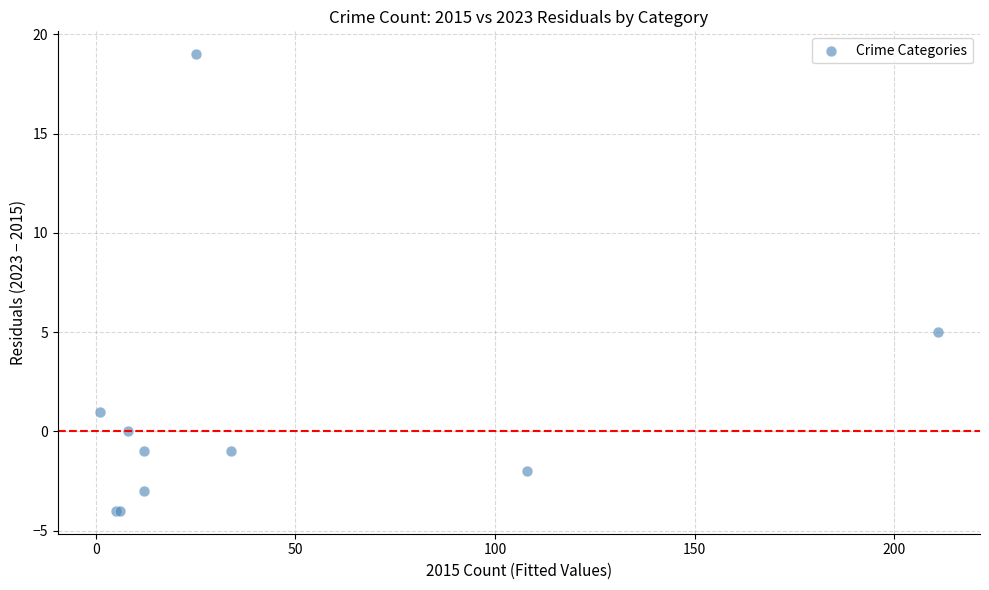

What Y value in the scatter plot is closest to 7?

5